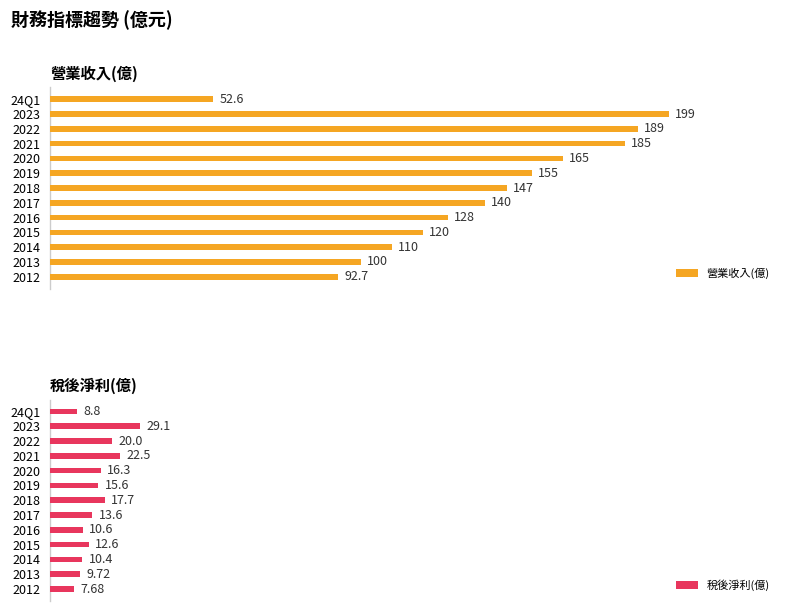

Which category has the lowest value in the 營業收入(億) series?

24Q1